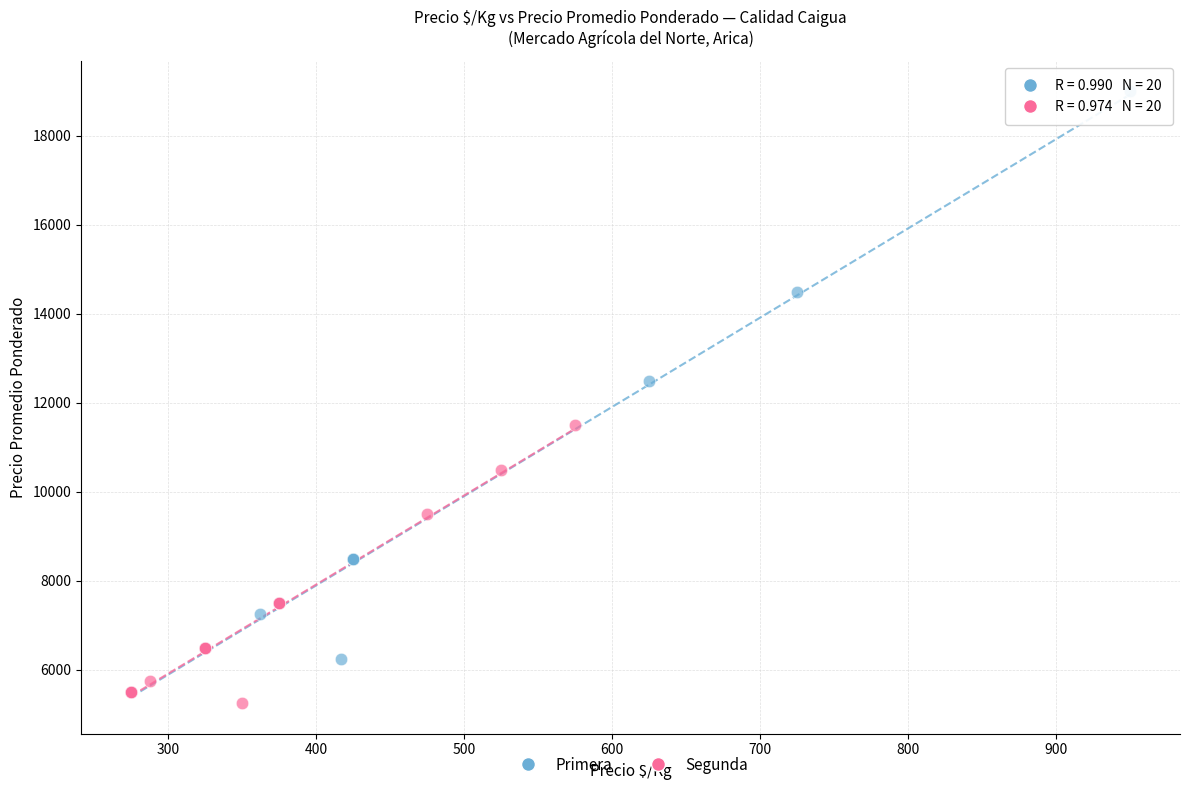

Which series has the largest Y range (max minus min)?

Primera